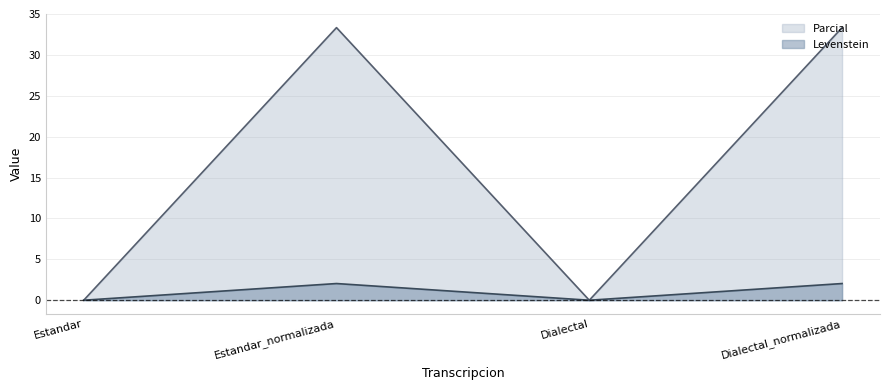

What is the difference between the maximum and minimum values in the Levenstein line series?

2.0